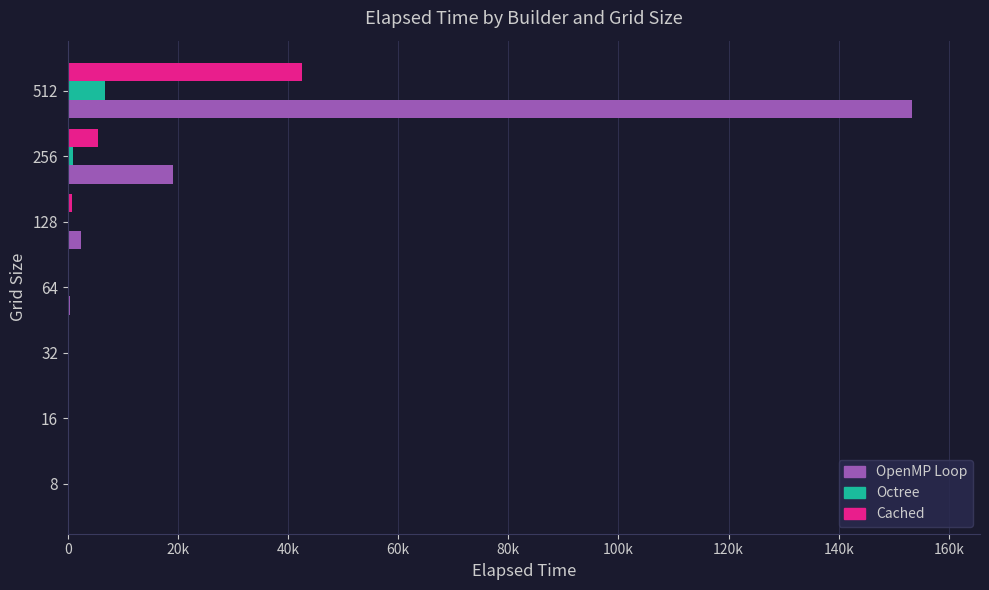

What are all the series names shown in the legend?

OpenMP Loop, Octree, Cached